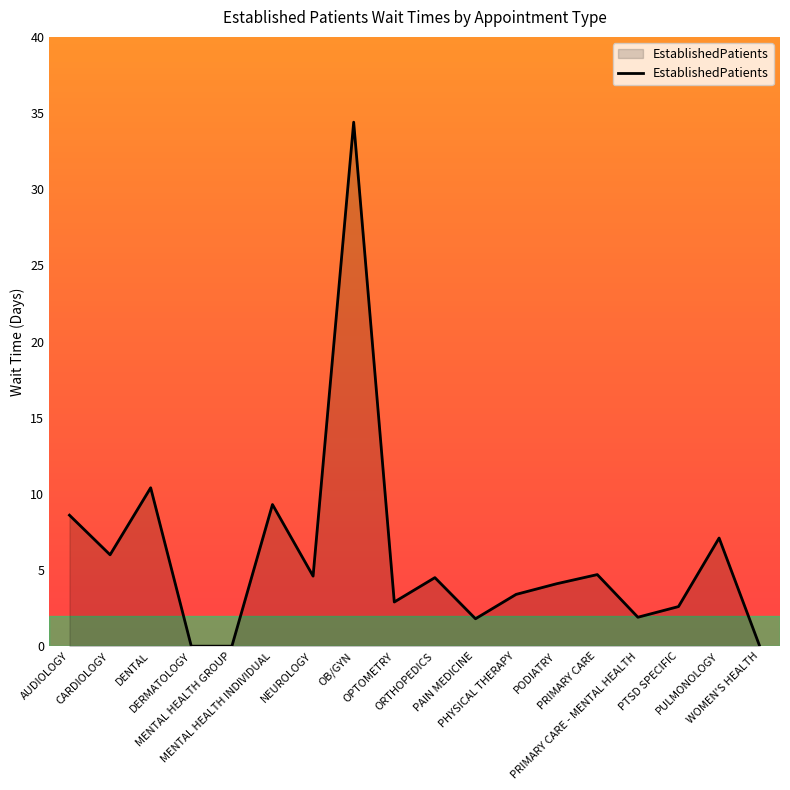

What is the greatest value displayed?

34.4